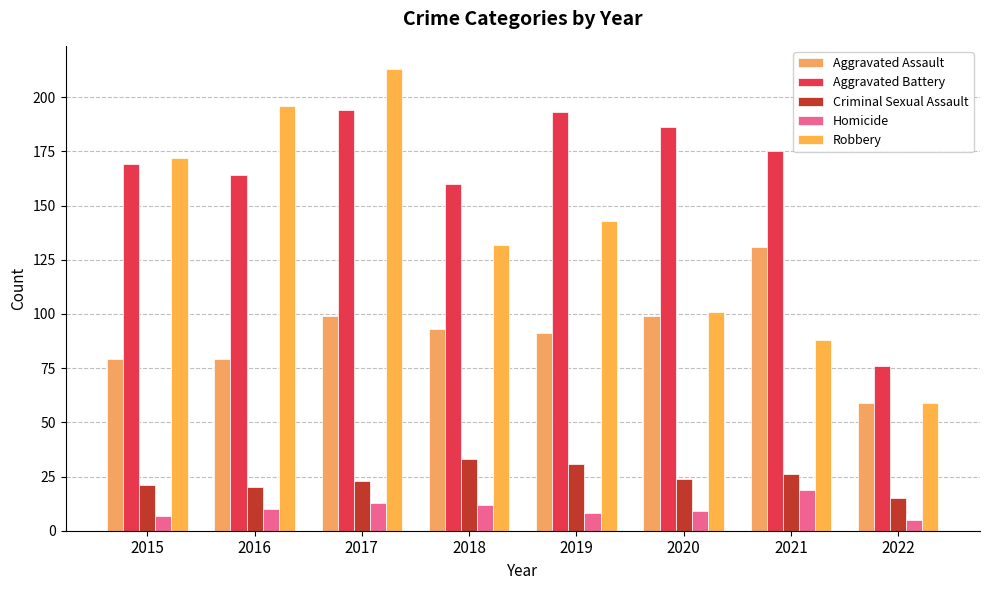

At which category is the sum across all series the highest?

2017